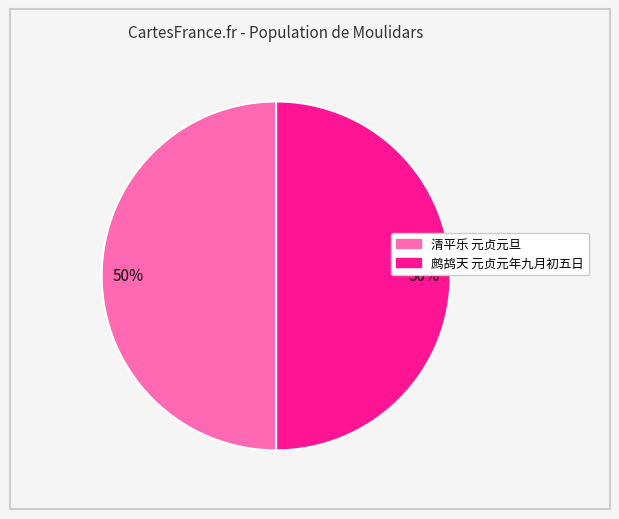

Is it true that 清平乐 元贞元旦 is 50% of the pie?

True